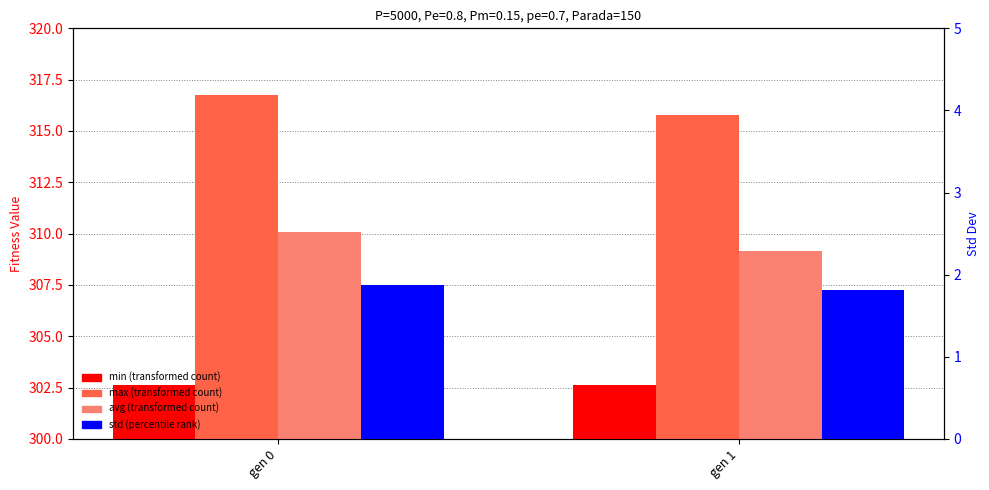

At which label is min closest to 302?

gen 0